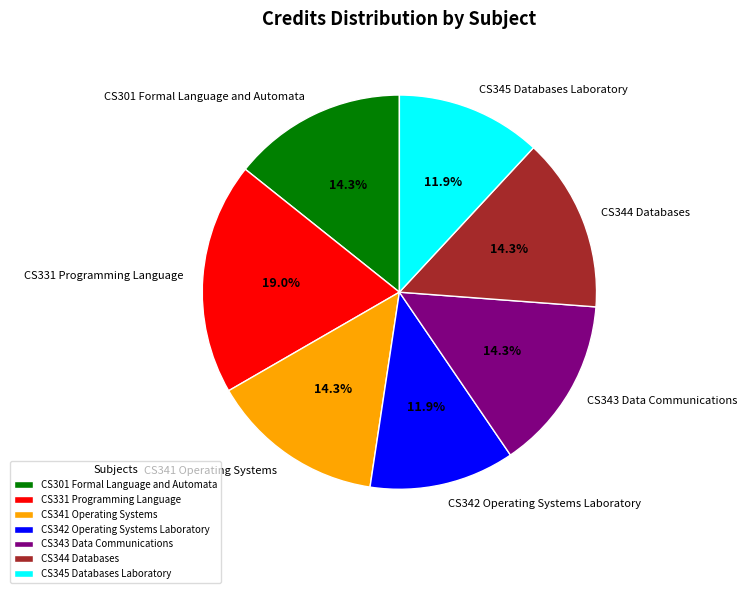

Does any single category account for the majority?

No